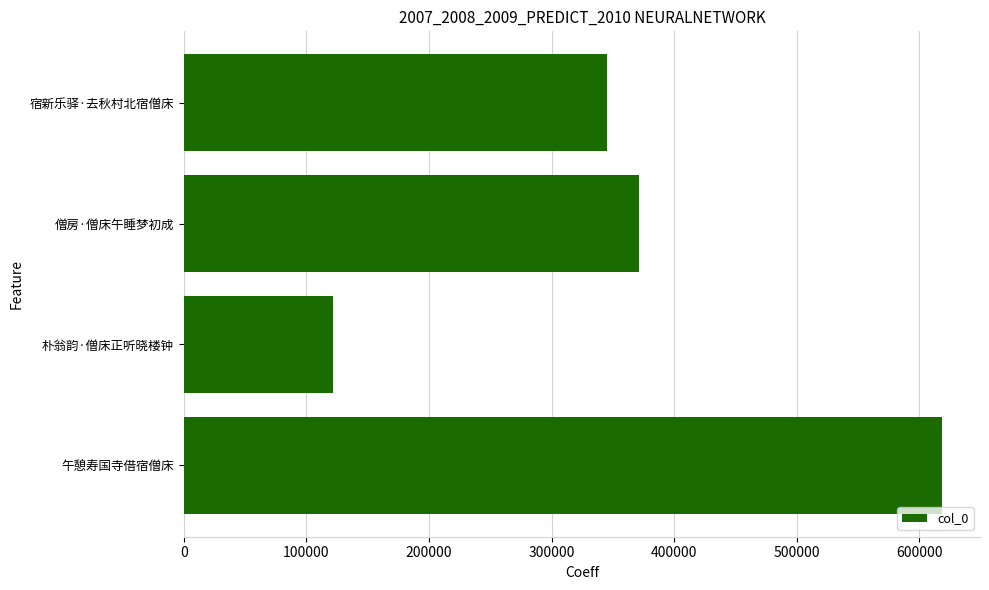

Reading bottom to top, extract all data points from this chart.

午憩寿国寺借宿僧床=618557	朴翁韵·僧床正听晓楼钟=121838	僧房·僧床午睡梦初成=371351	宿新乐驿·去秋村北宿僧床=345045